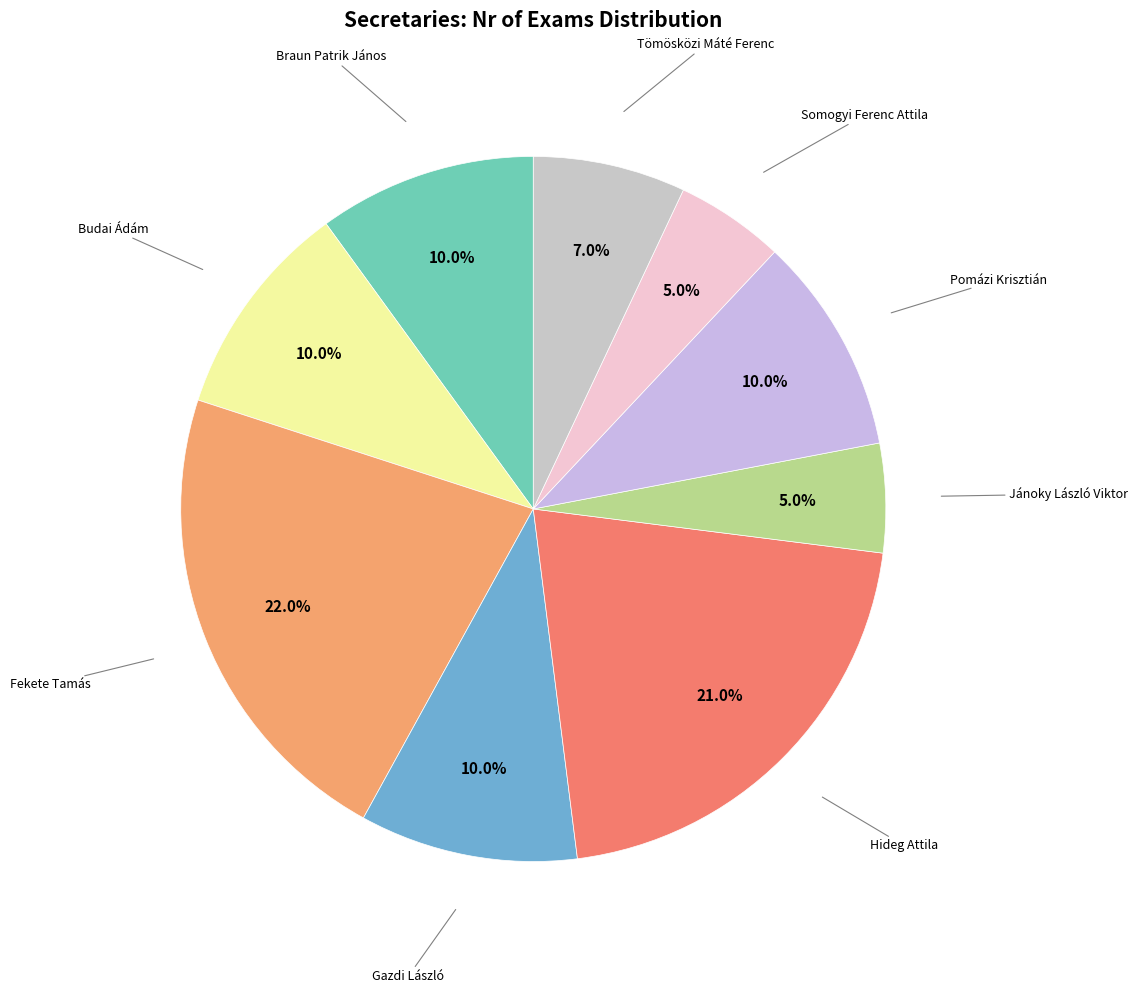

Count the number of slices in the pie.

9